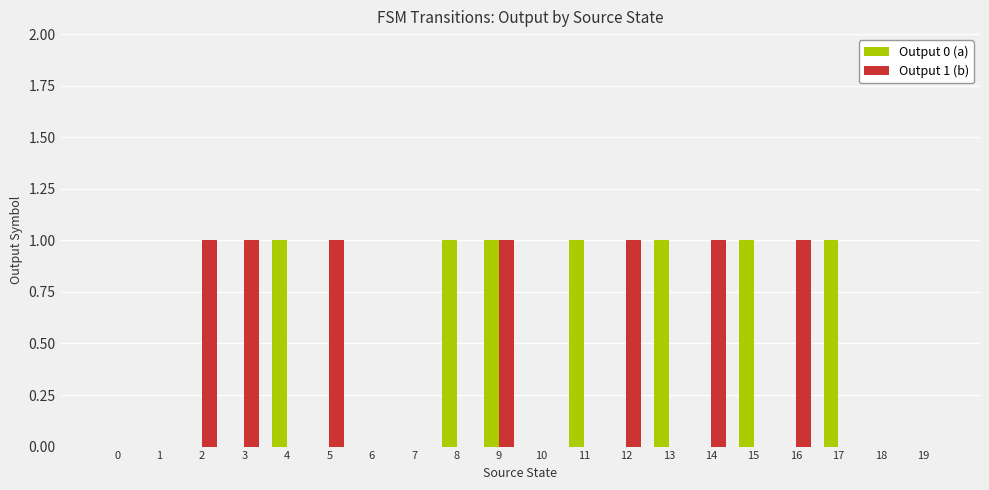

Which series changed the most between 10 and 16?

Output 1 (b)